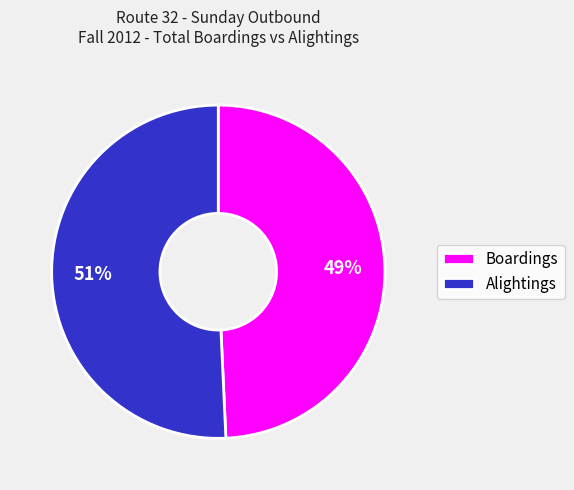

Which has a higher value, Alightings or Boardings?

Alightings